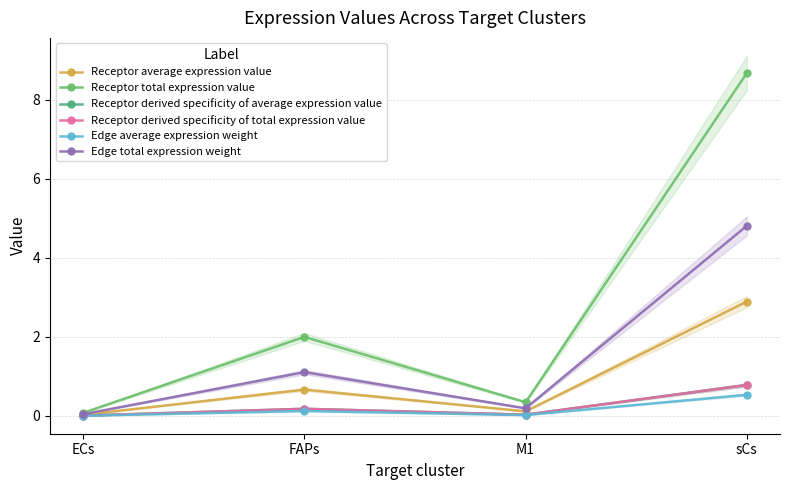

How many interior local peaks does the Receptor average expression value series have?

1